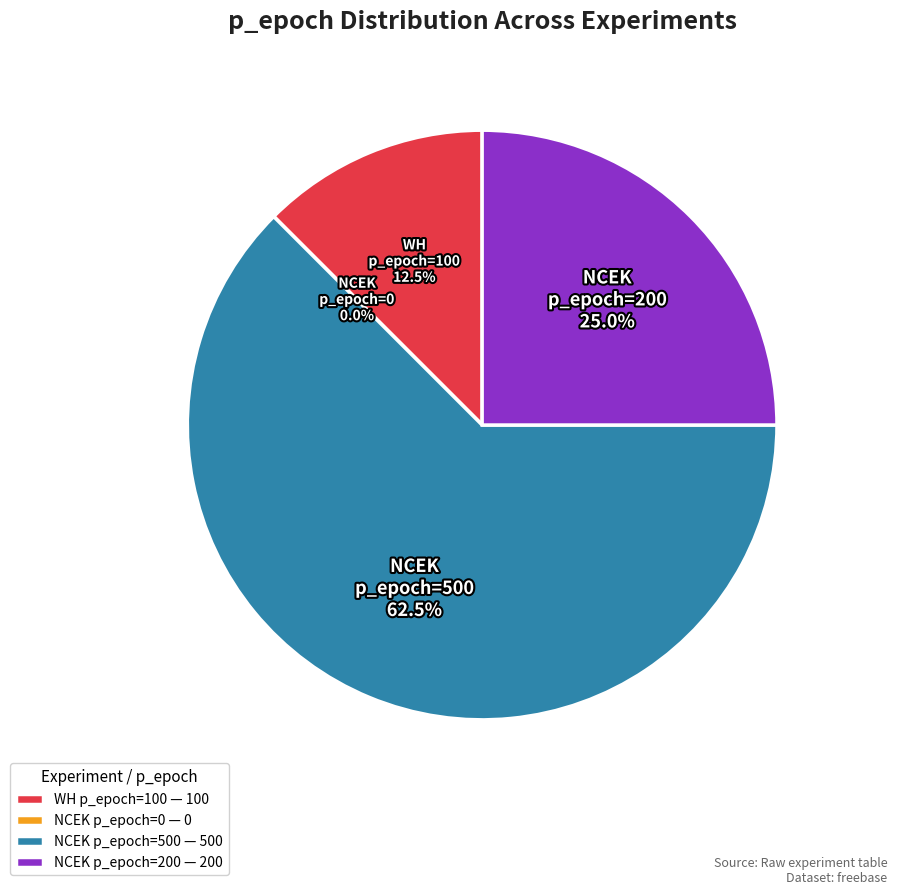

How much of the chart is everything except NCEK p_epoch=200?

75.0%